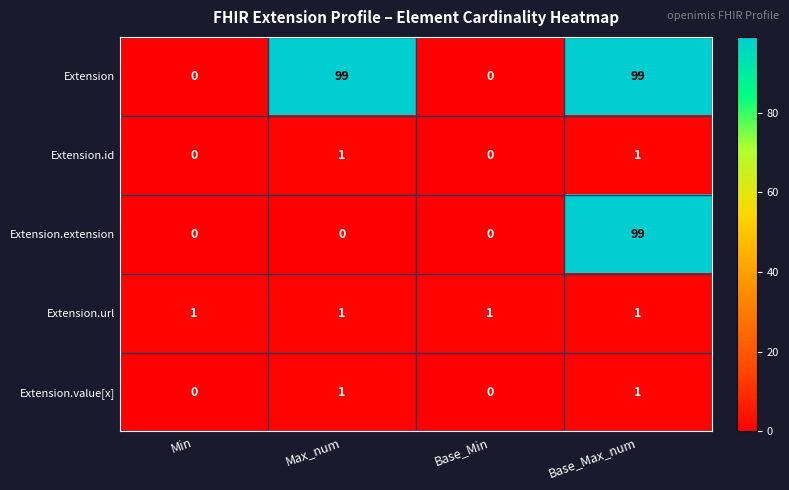

The Extension.extension series shows 167 at Base_Max_num. True or false?

False